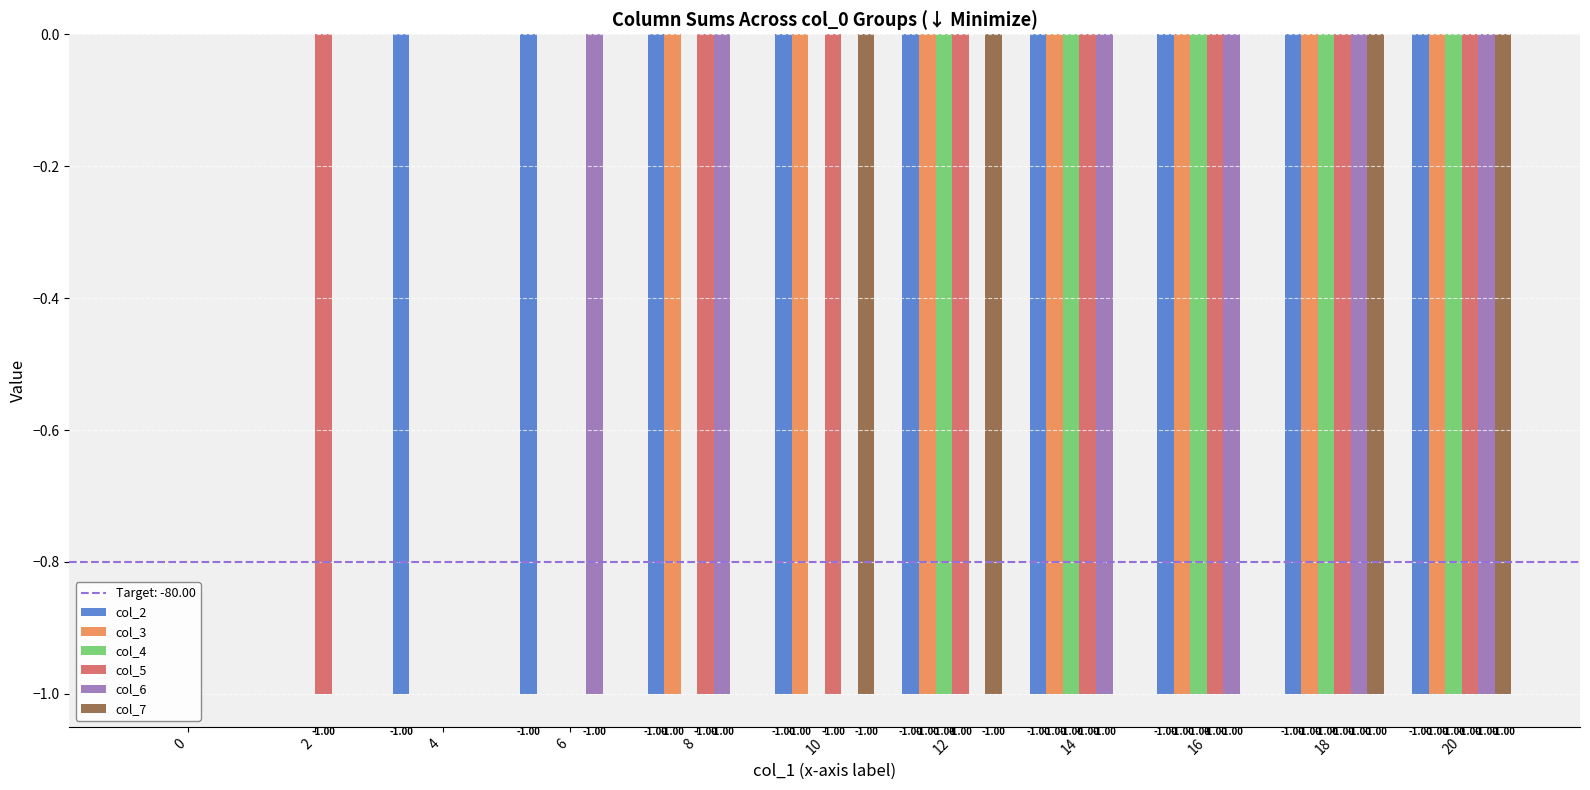

What is the sum of the col_6 values at 14 and 2?

-1